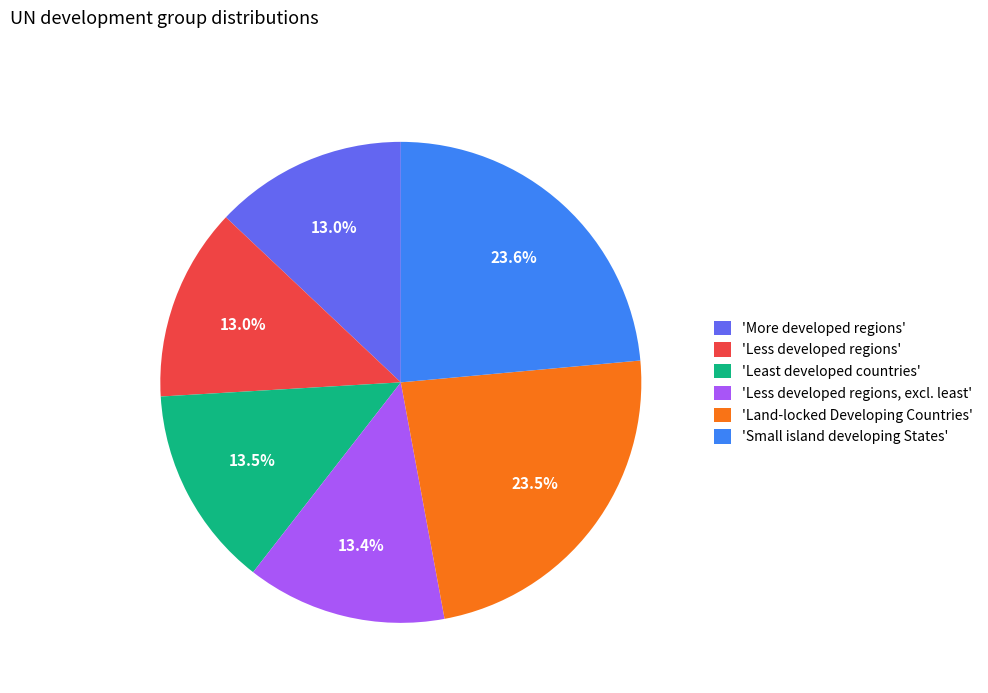

What percentage do 'Least developed countries' and 'Less developed regions' together represent?

26.5%